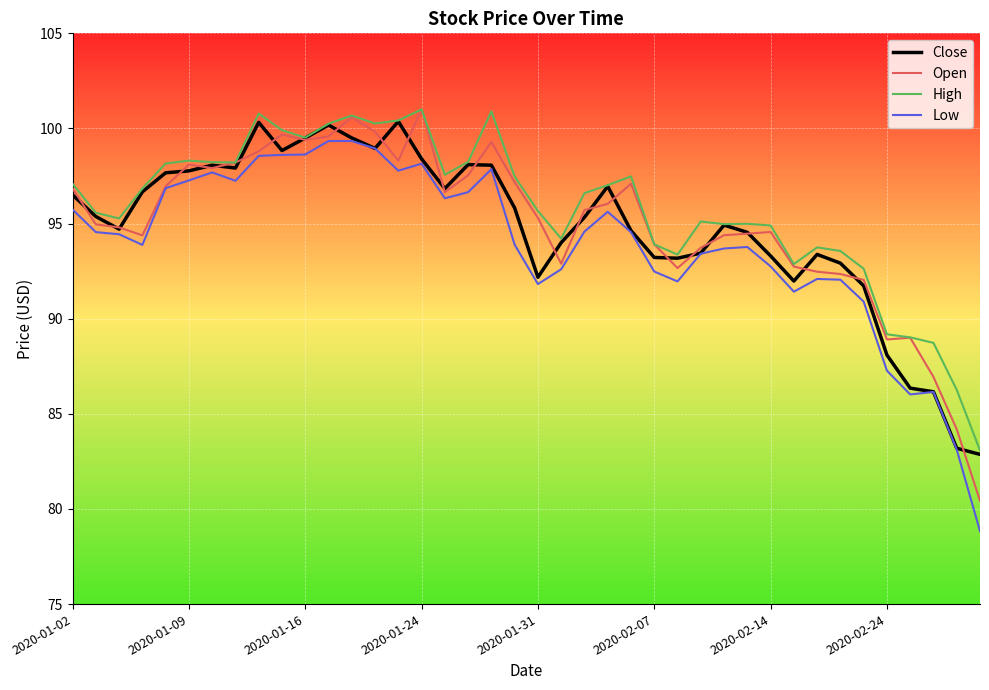

What is the maximum value for High?

101.0